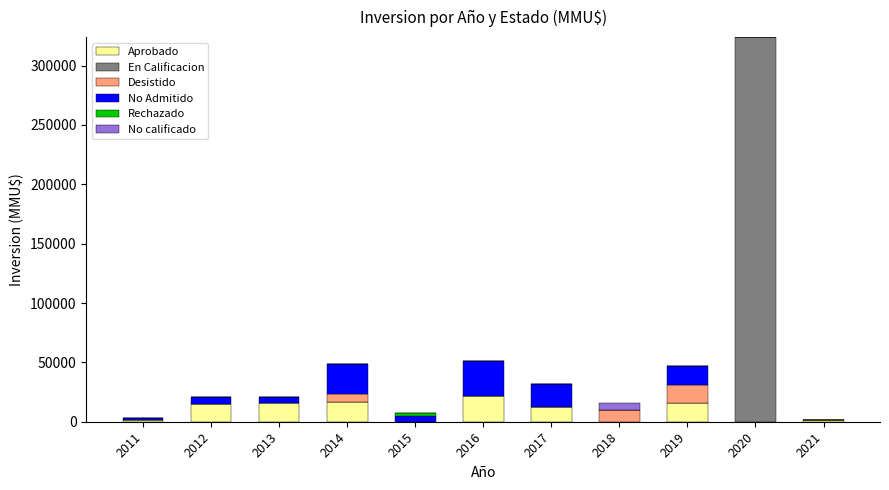

At which category is the sum across all series the highest?

2020